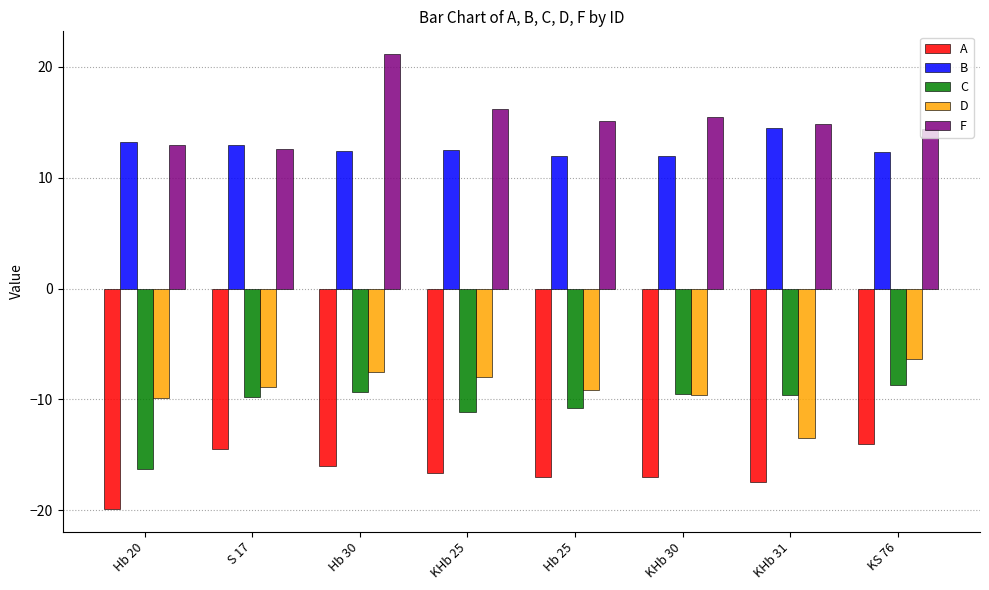

Read the C value at KHb 25.

-11.1